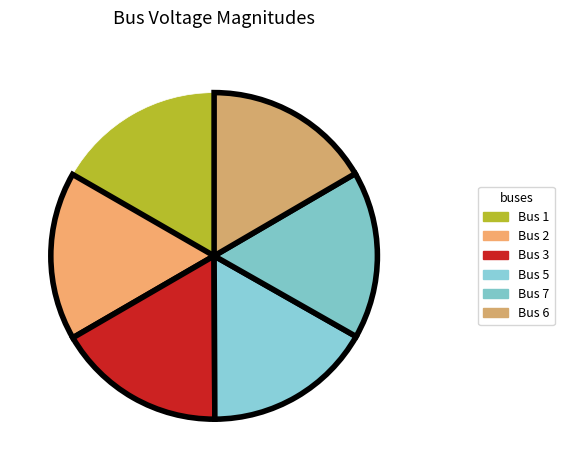

How many segments does this pie chart have?

6